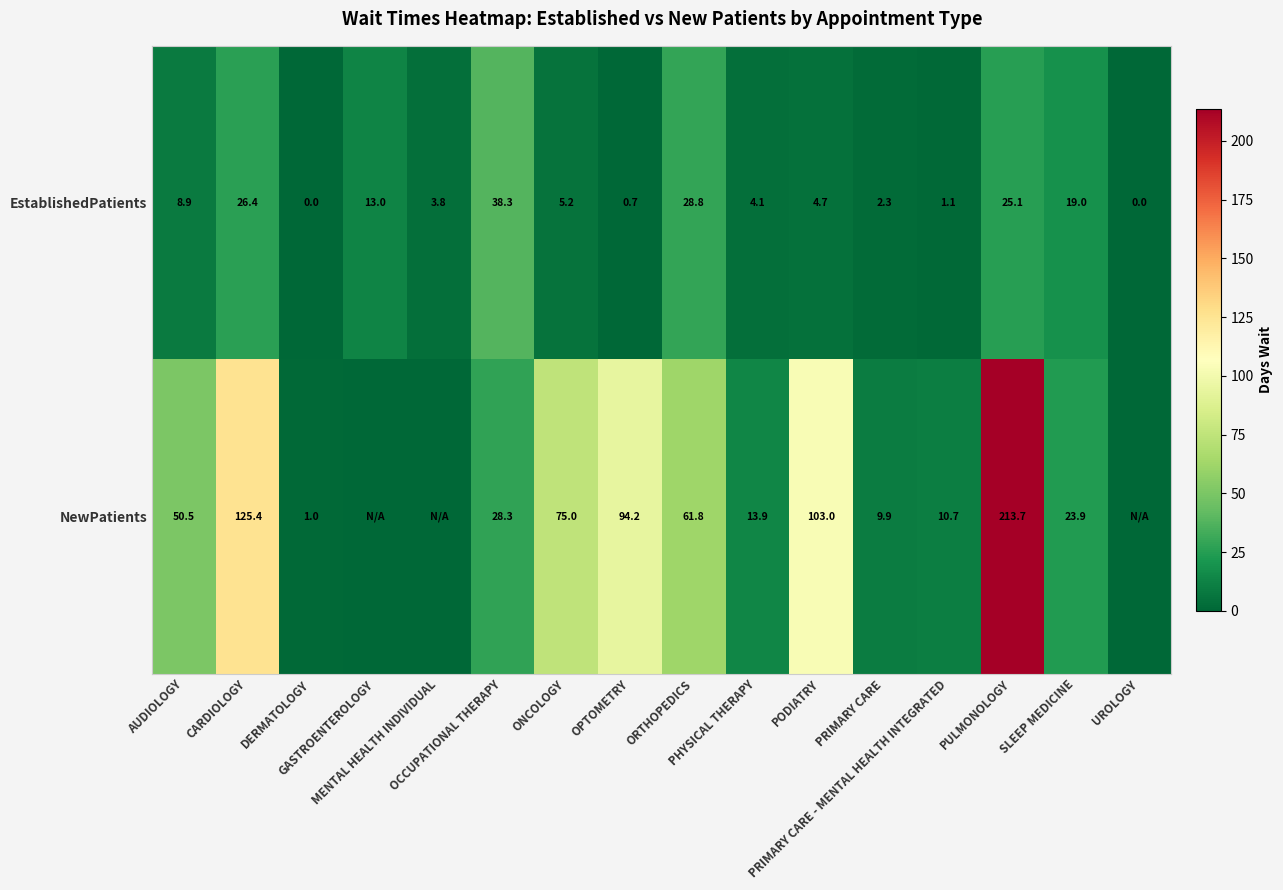

What is the average value of the EstablishedPatients series?

11.3